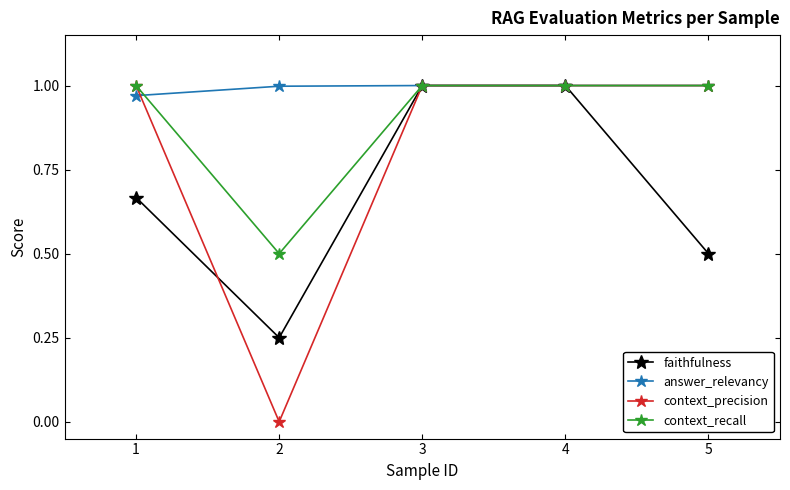

The context_recall series shows 0.3 at 1. True or false?

False